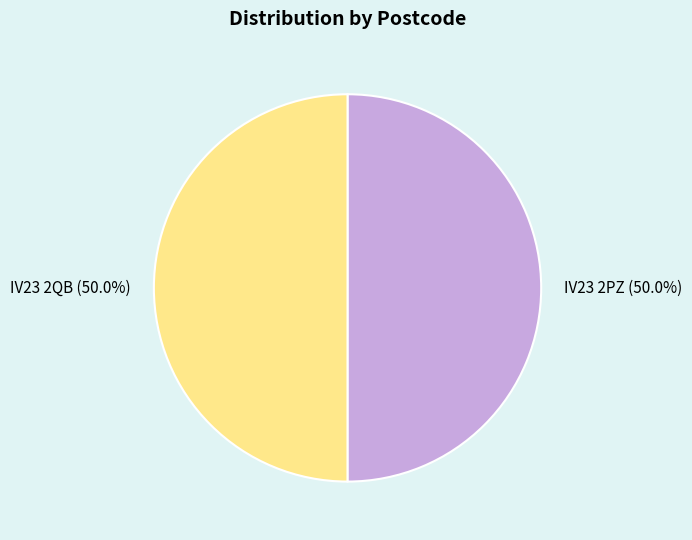

Is it true that IV23 2QB is 50% of the pie?

True